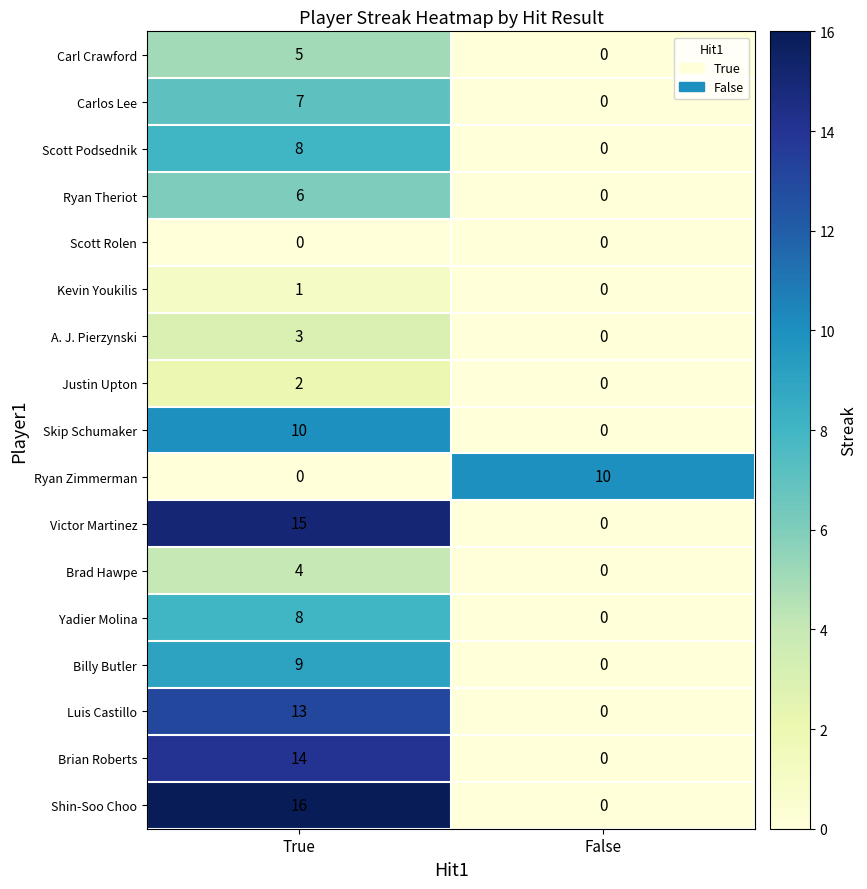

How many positive values does the Billy Butler series have?

1